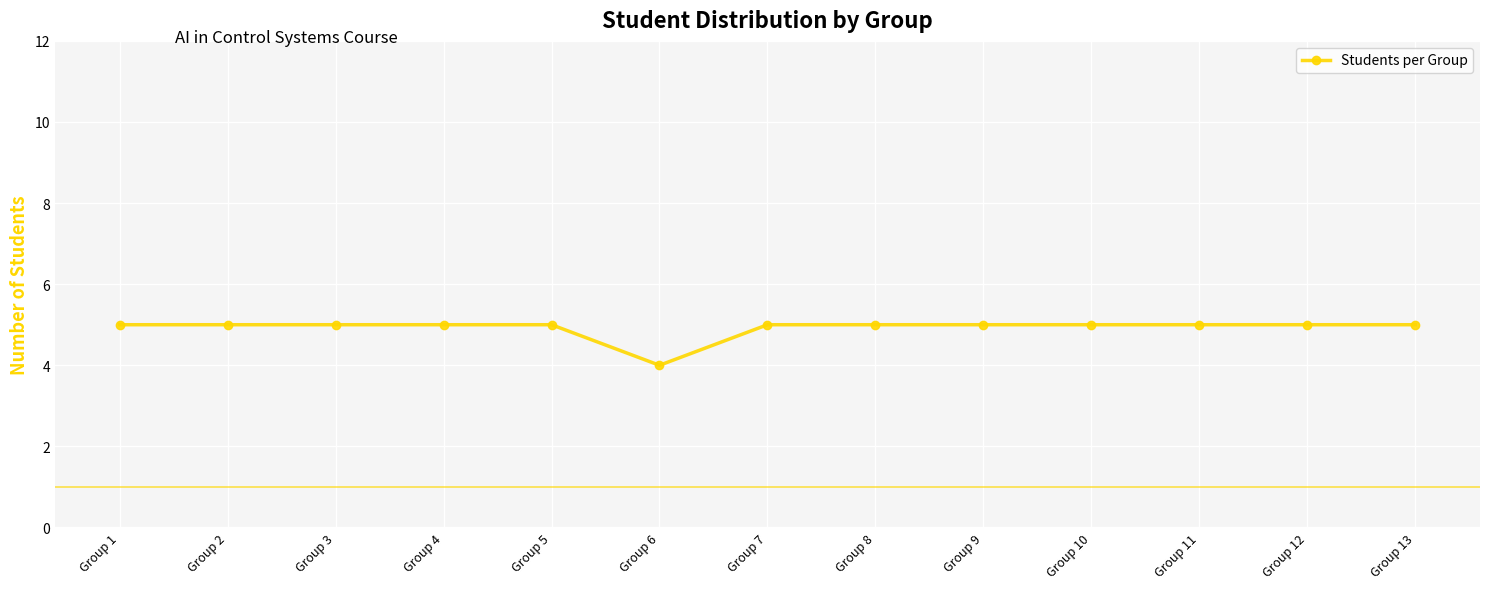

True or false: the data shows 5 at Group 5.

True